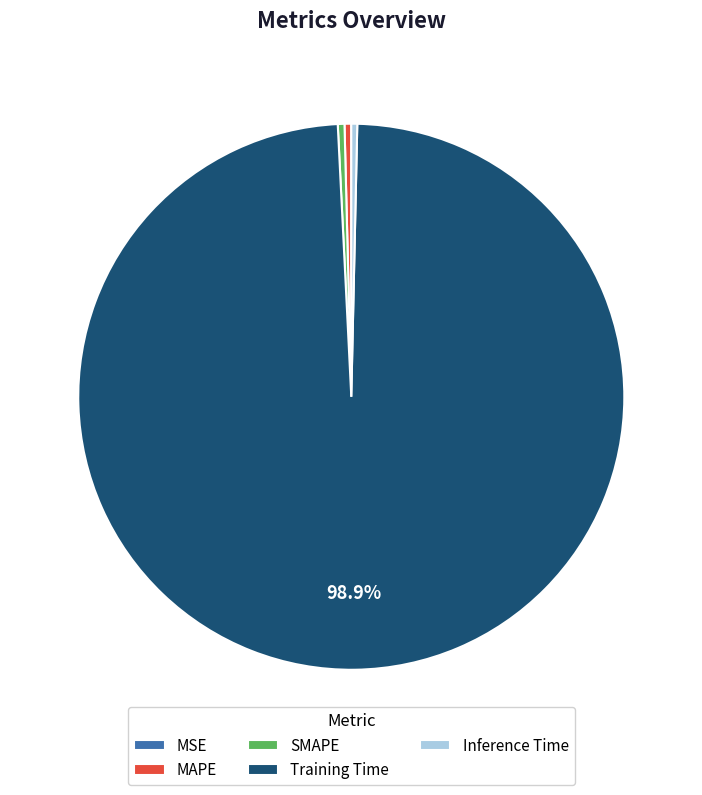

To the nearest percent, what is the difference between the largest and smallest slice percentages?

99%